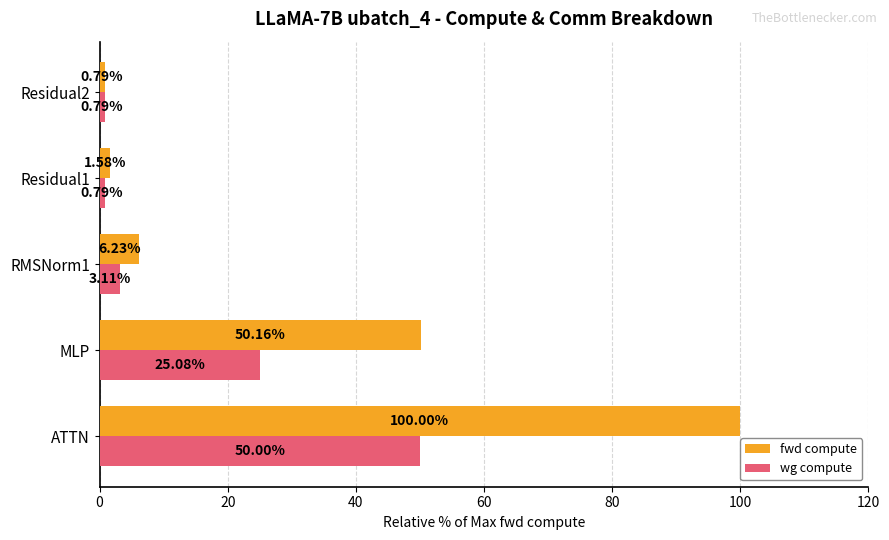

At which label does fwd compute reach its minimum?

Residual2